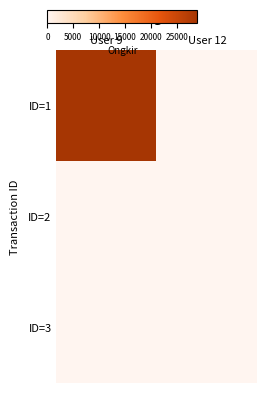

Between User 9 and User 12, which series saw the biggest shift?

ID=1